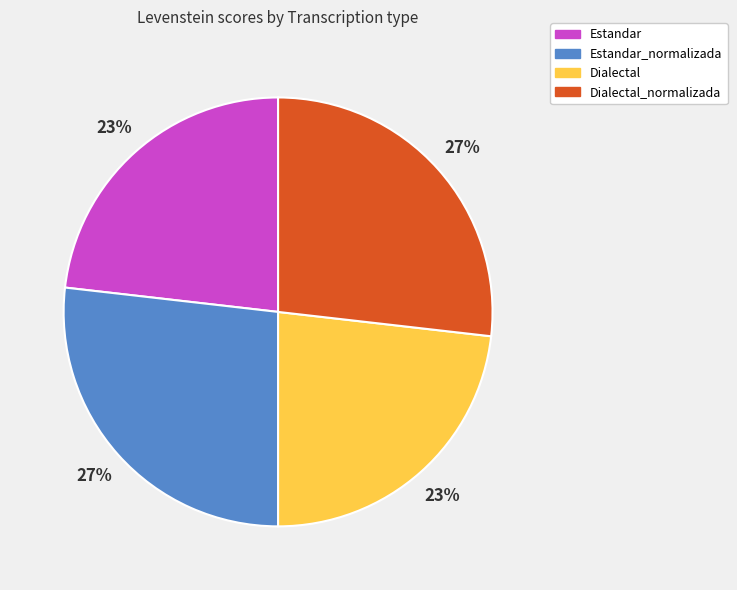

Does any single category account for the majority?

No